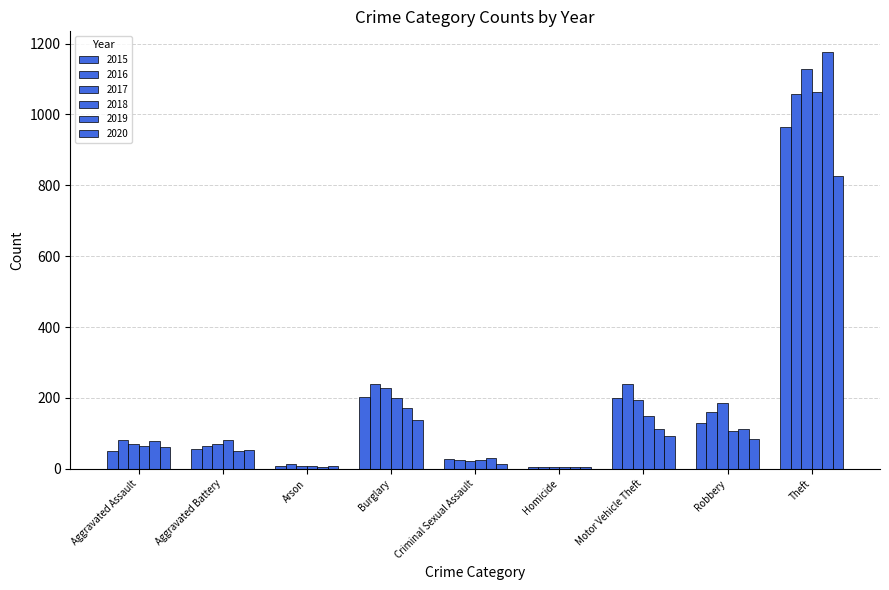

Which label corresponds to the smallest value in the chart?

Homicide